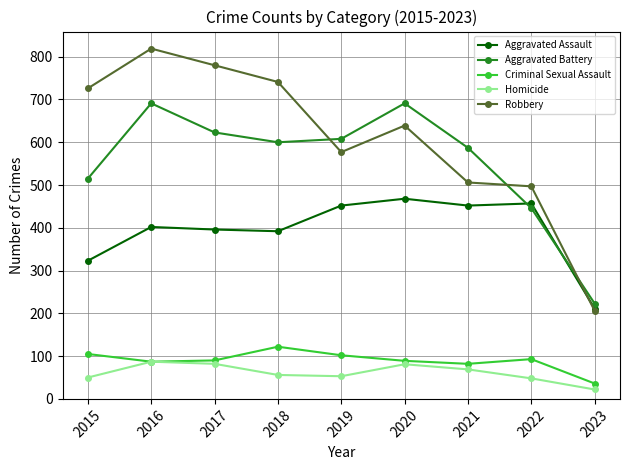

What is the sum of the Aggravated Battery values at 2022 and 2016?

1137